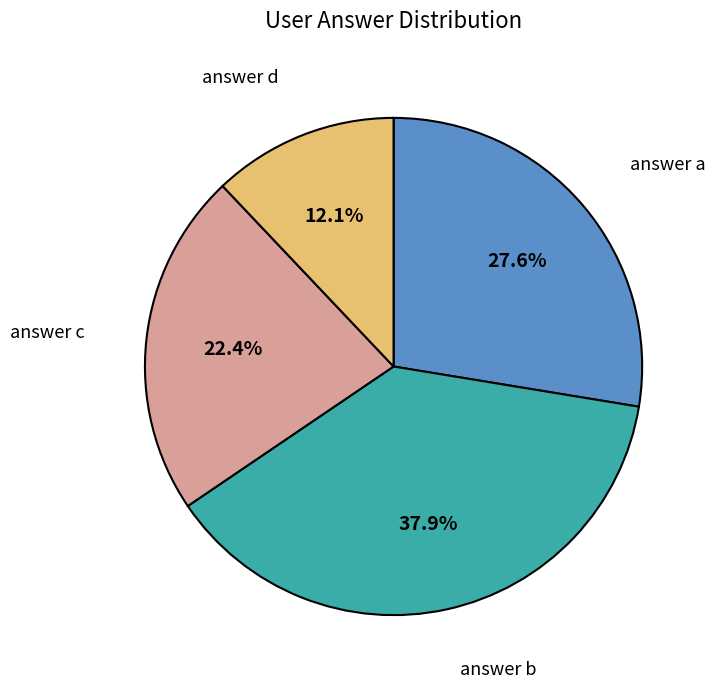

Combined, do answer b and answer c account for over 50%?

Yes